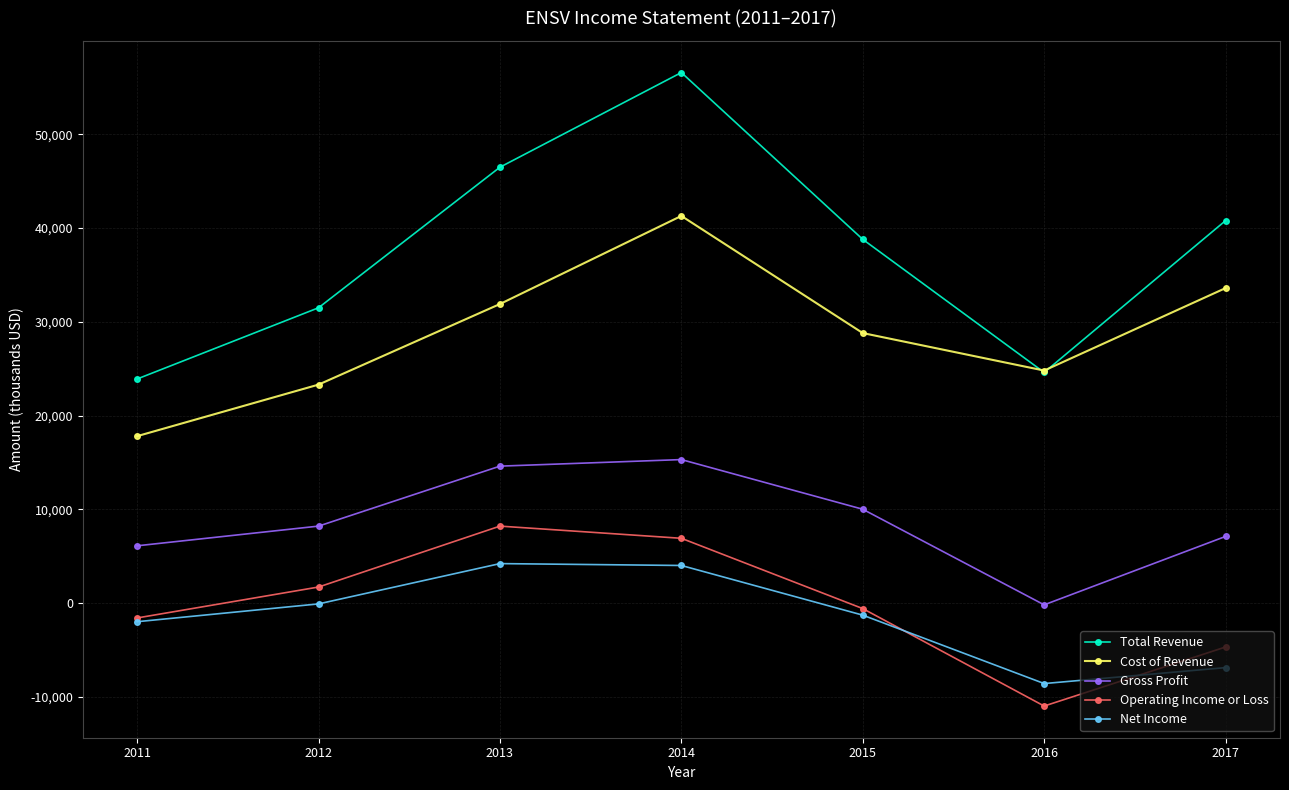

How many lines are shown in the chart?

5